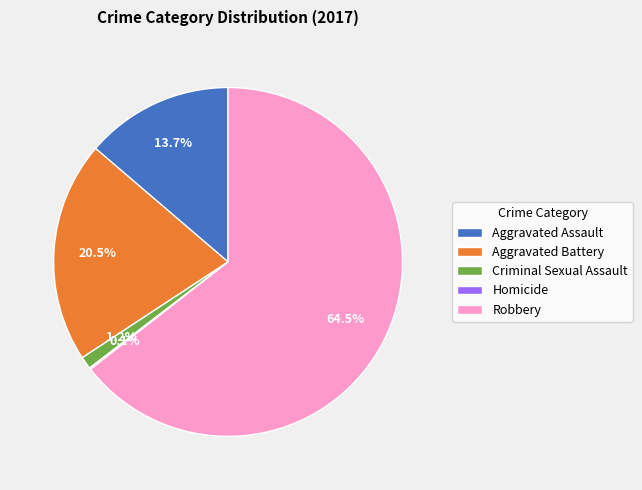

Which has a higher value, Robbery or Aggravated Battery?

Robbery